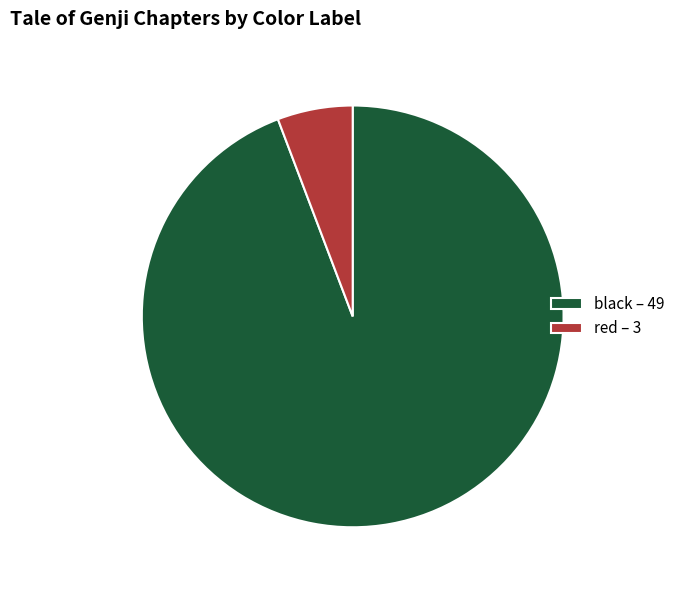

Which slice represents more than half of the pie?

black – 49